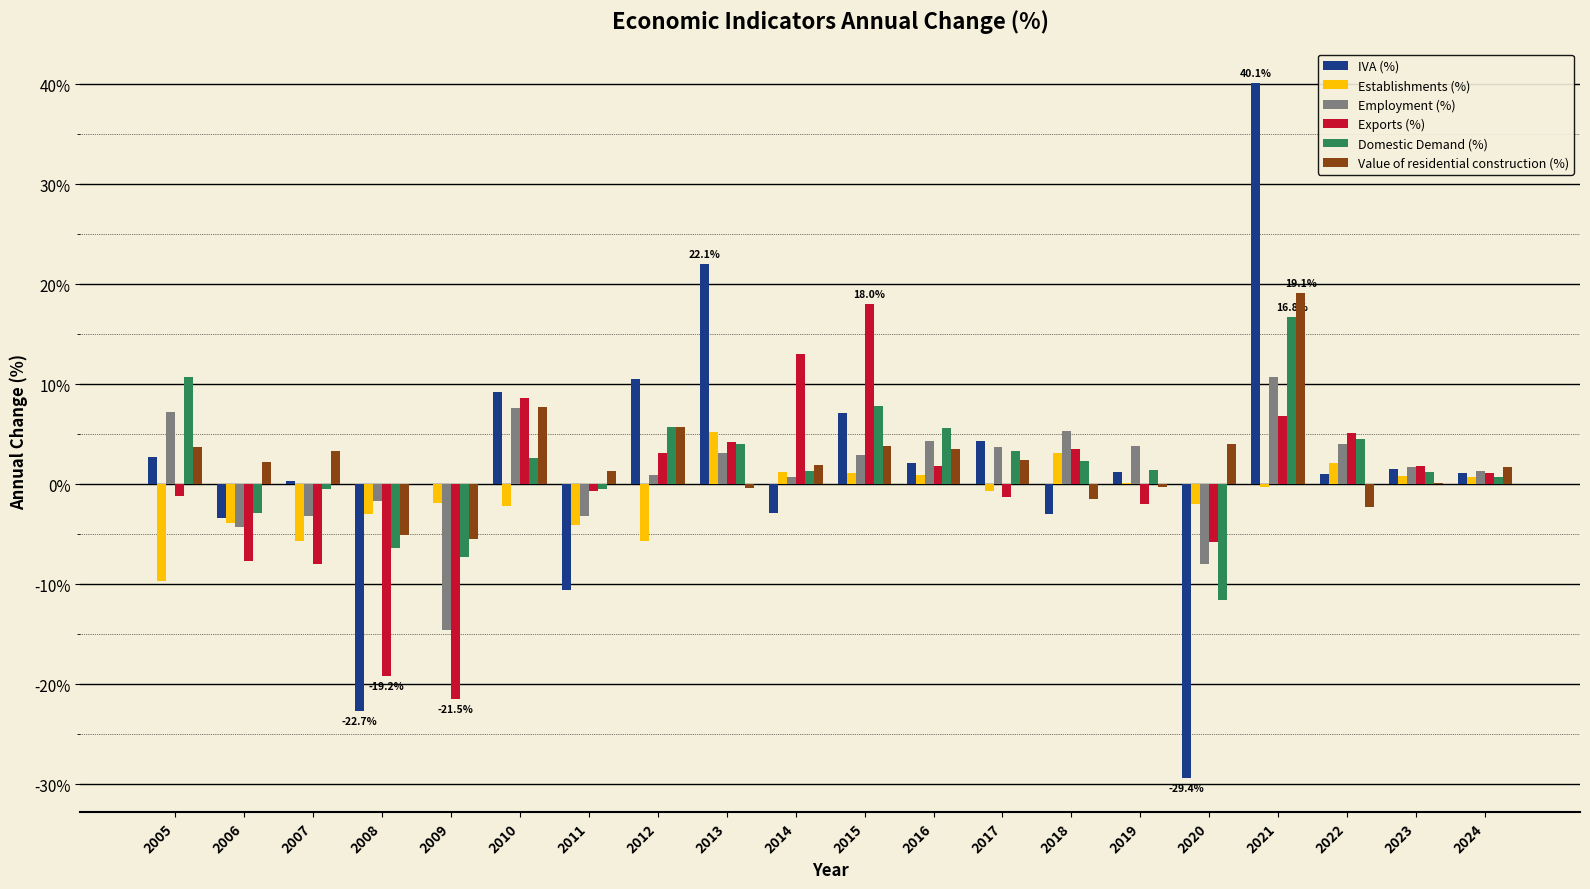

The value of Domestic Demand (%) at 2019 is 1.4. True or false?

True